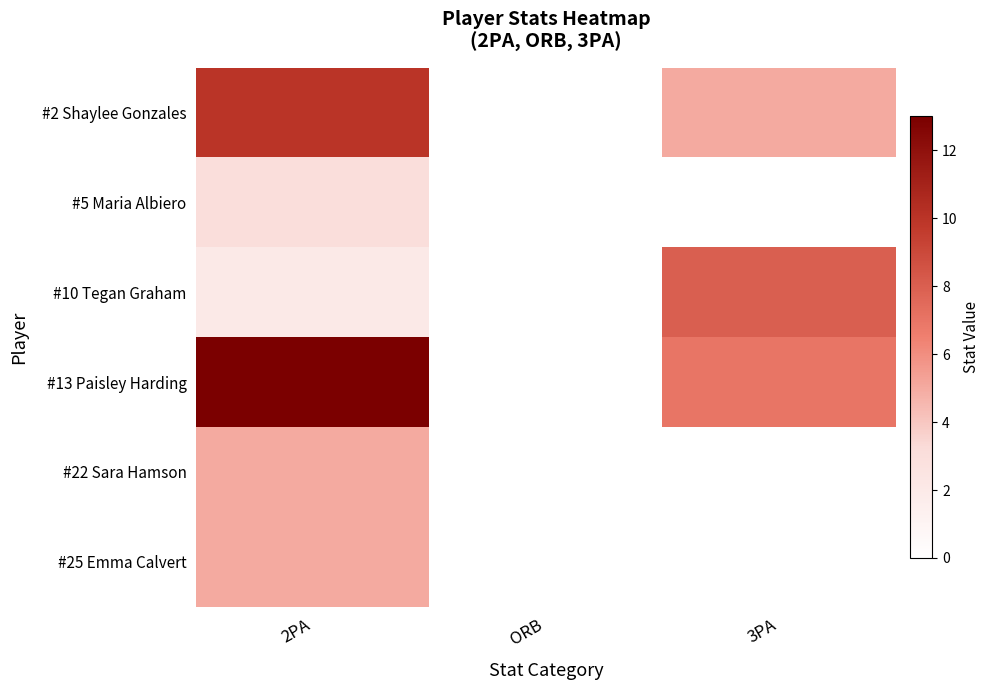

Reading left to right, transcribe all the data shown in this chart.

#2 Shaylee Gonzales: 2PA=10	ORB=0	3PA=5
#5 Maria Albiero: 2PA=3	ORB=0	3PA=0
#10 Tegan Graham: 2PA=2	ORB=0	3PA=8
#13 Paisley Harding: 2PA=13	ORB=0	3PA=7
#22 Sara Hamson: 2PA=5	ORB=0	3PA=0
#25 Emma Calvert: 2PA=5	ORB=0	3PA=0